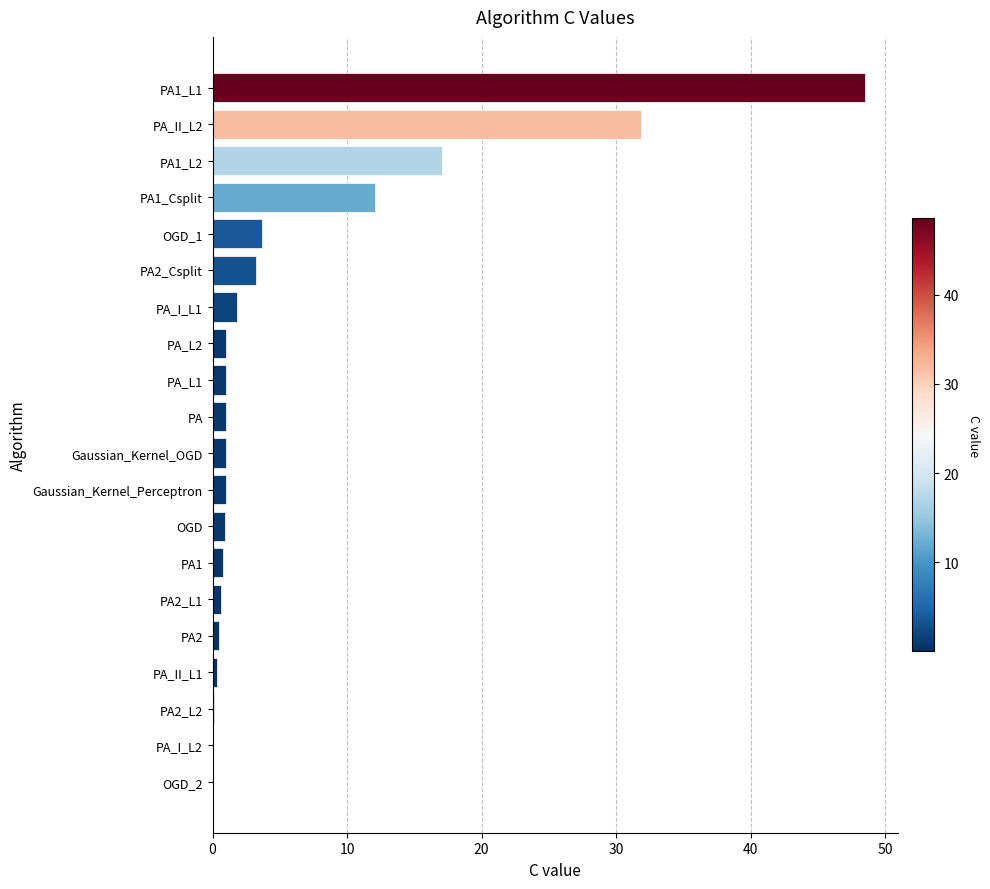

The value at OGD_1 is 3.7. True or false?

True